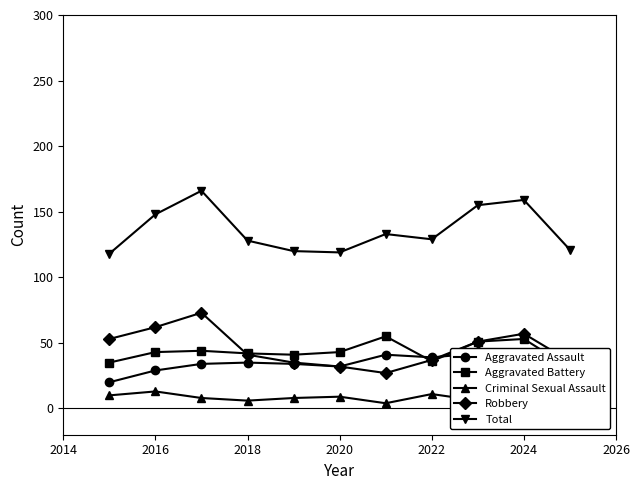

How many distinct data groups are displayed?

5